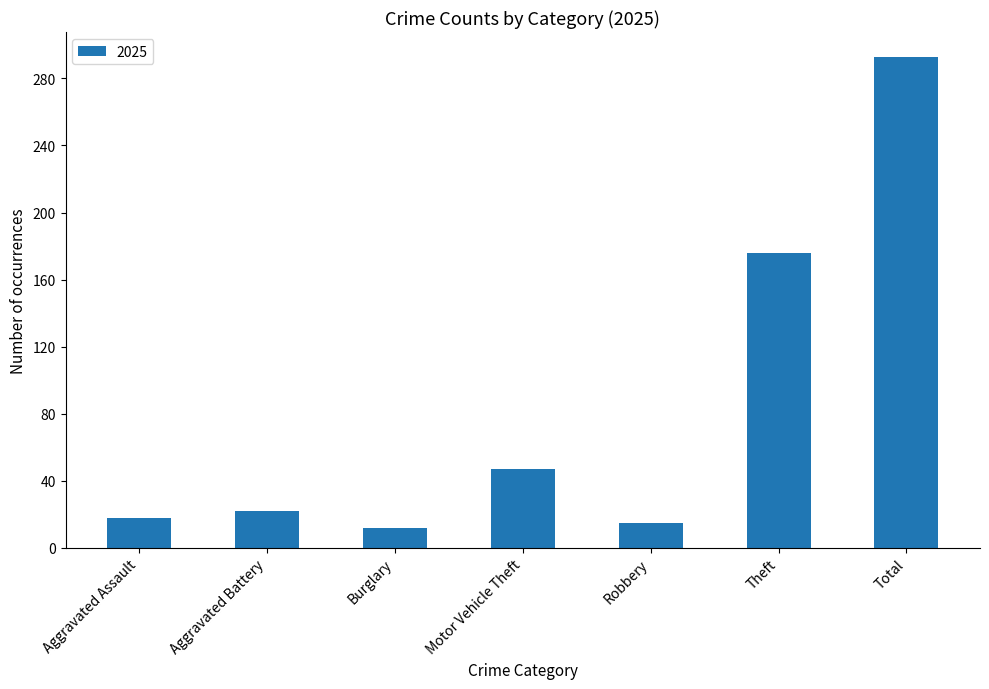

List the labels in order of value, largest first.

Total, Theft, Motor Vehicle Theft, Aggravated Battery, Aggravated Assault, Robbery, Burglary